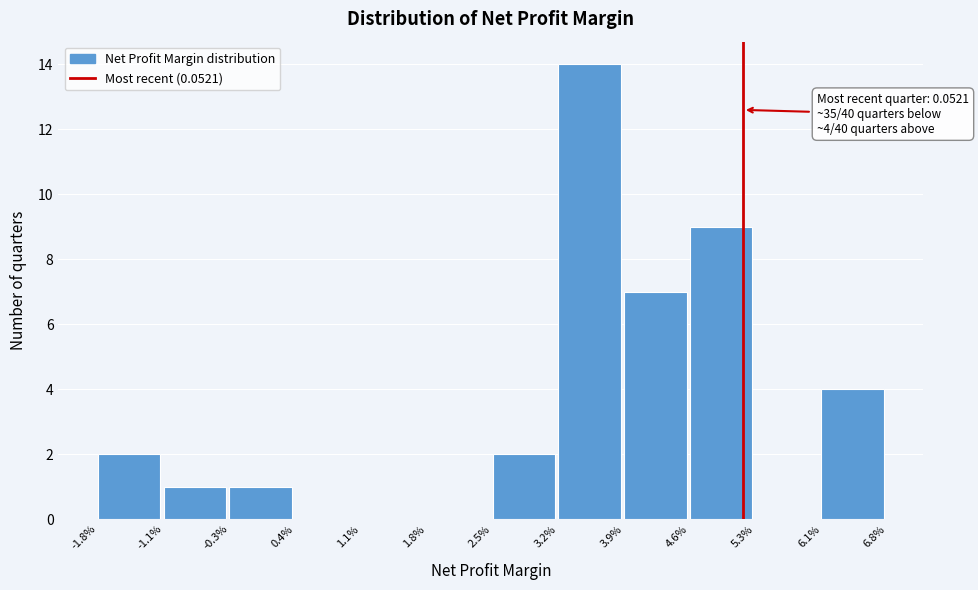

Reading left to right, extract all data points from this chart.

-1.8%=2	-1.1%=1	-0.3%=1	0.4%=0	1.1%=0	1.8%=0	2.5%=2	3.2%=14	3.9%=7	4.6%=9	5.3%=0	6.1%=4